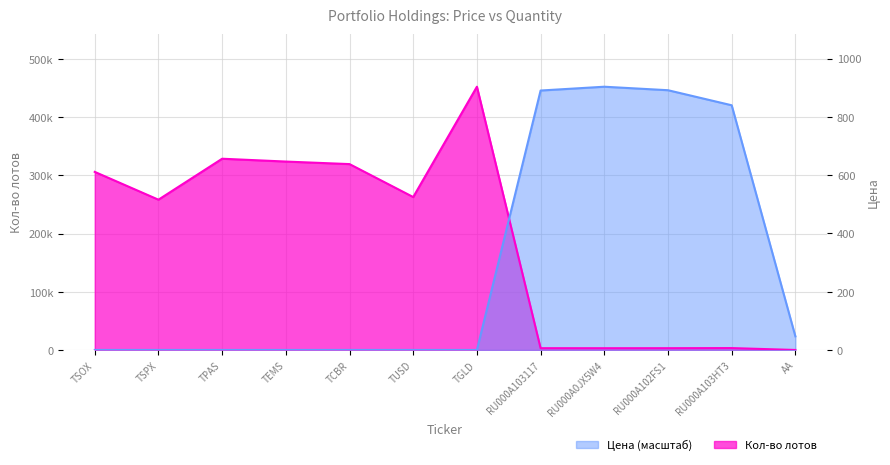

At which label does Кол-во лотов first exceed 262762?

TSOX